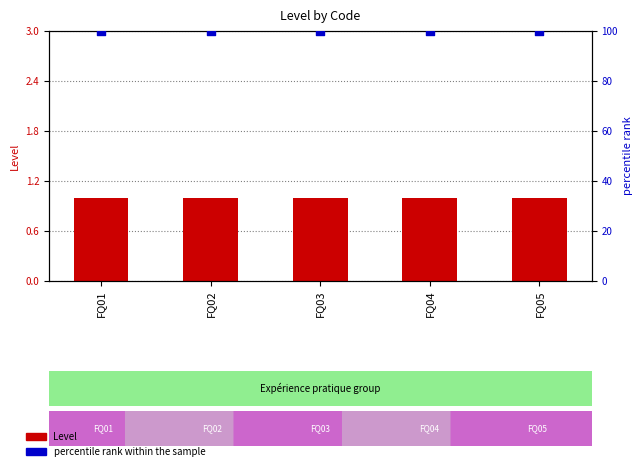

Which series reaches the minimum Y coordinate?

Level